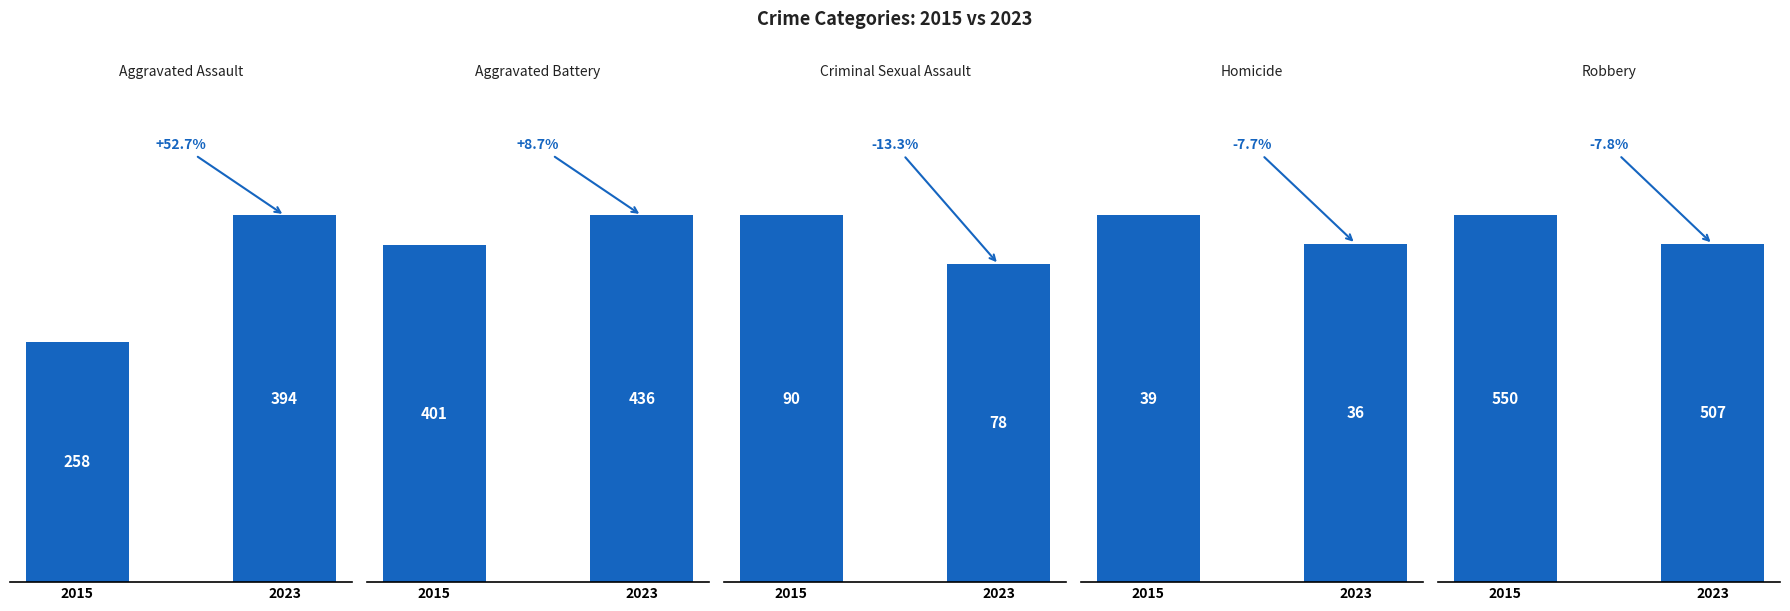

Which series has the widest spread of values?

Aggravated Assault